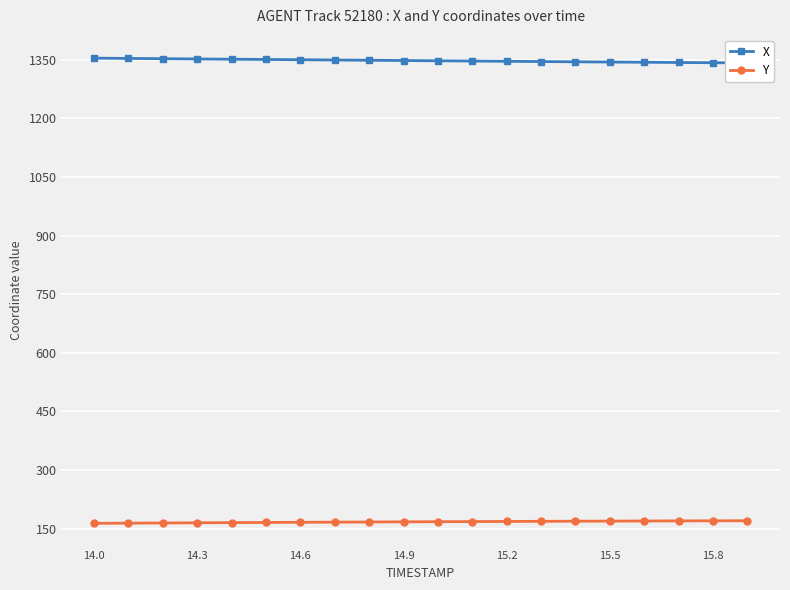

Which series has the largest total across all categories?

X